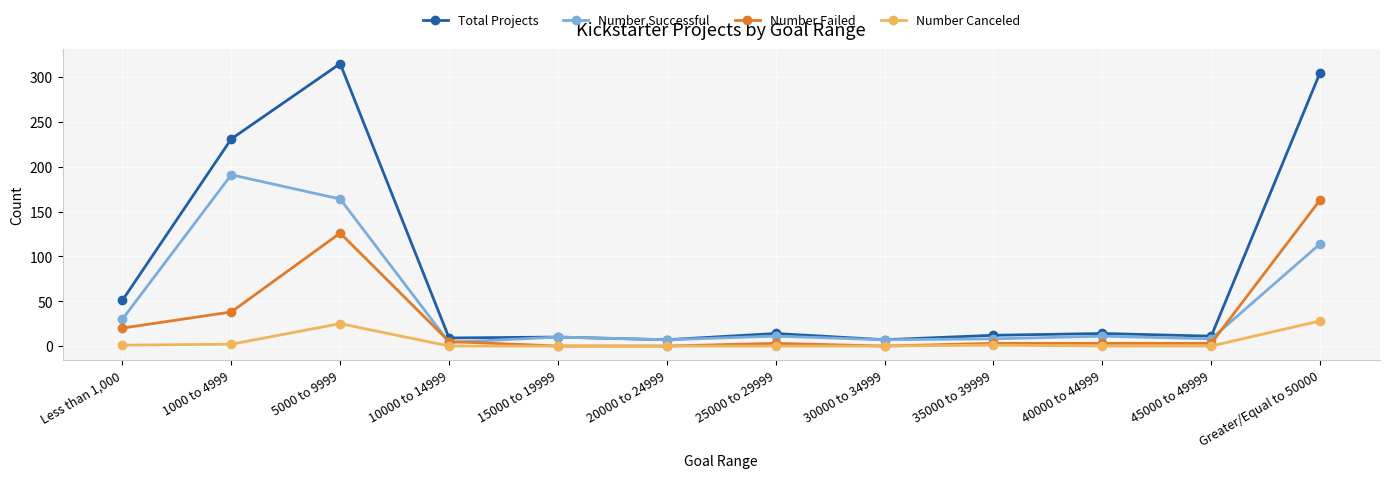

True or false: Number Successful and Number Canceled intersect in this chart.

False